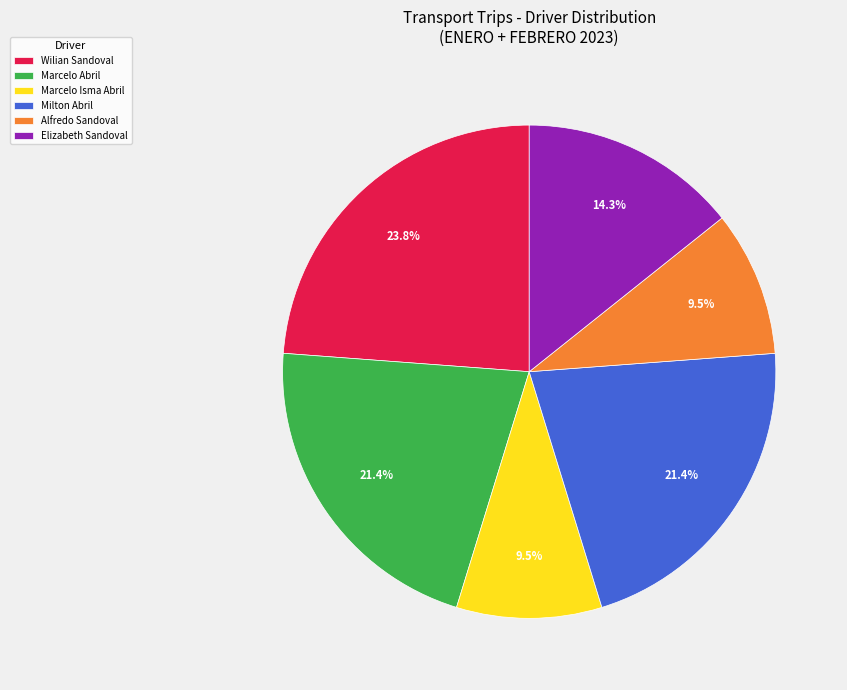

Does Milton Abril represent more than half of the total?

No